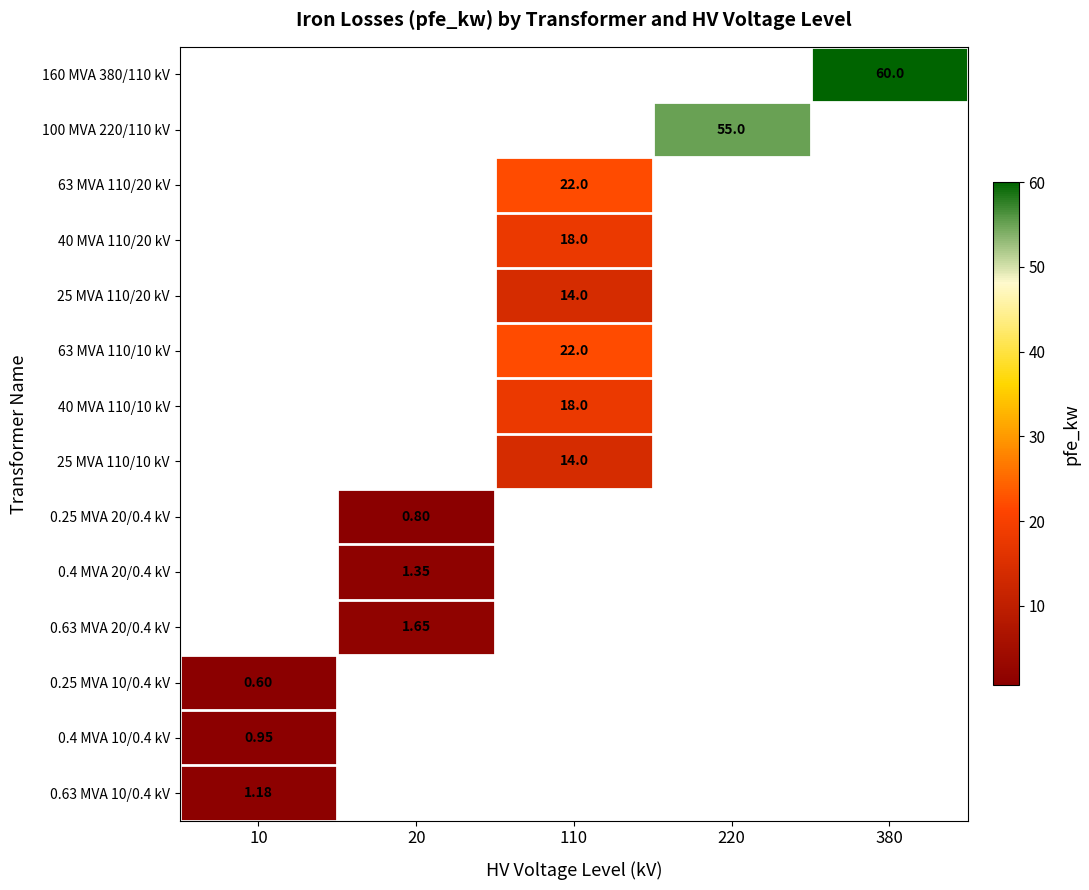

How many series are shown in this chart?

14